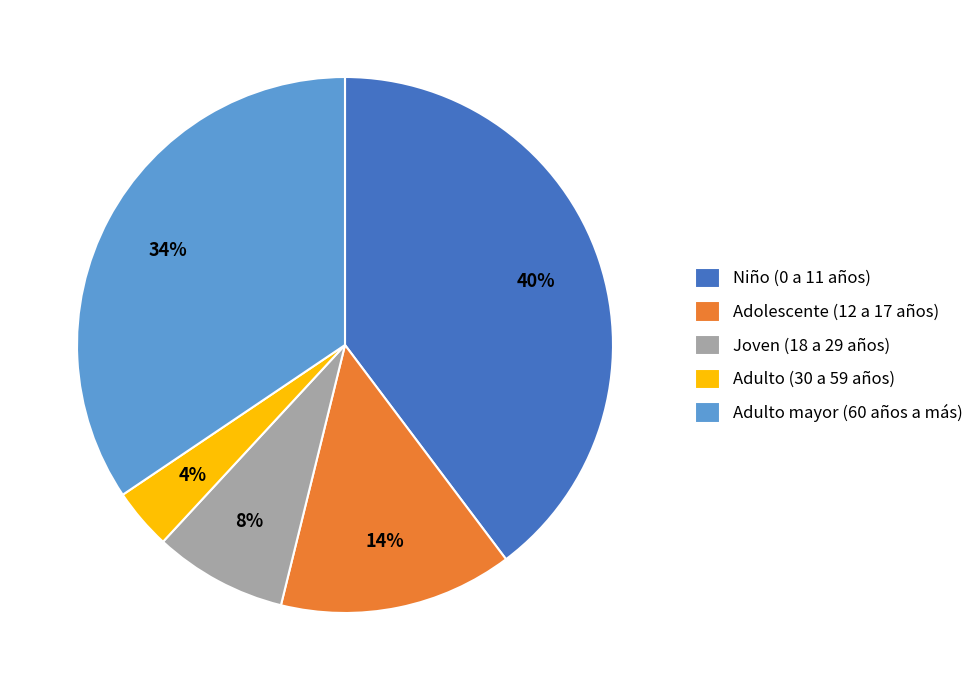

Between Joven (18 a 29 años) and Adulto mayor (60 años a más), which is larger?

Adulto mayor (60 años a más)